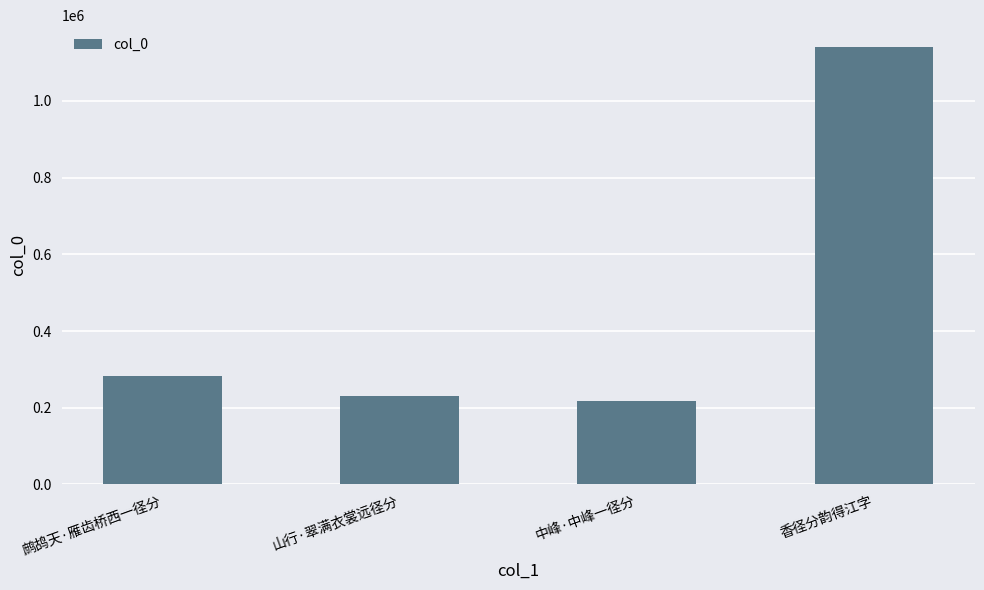

Which has a higher value, 中峰·中峰一径分 or 鹧鸪天·雁齿桥西一径分?

鹧鸪天·雁齿桥西一径分